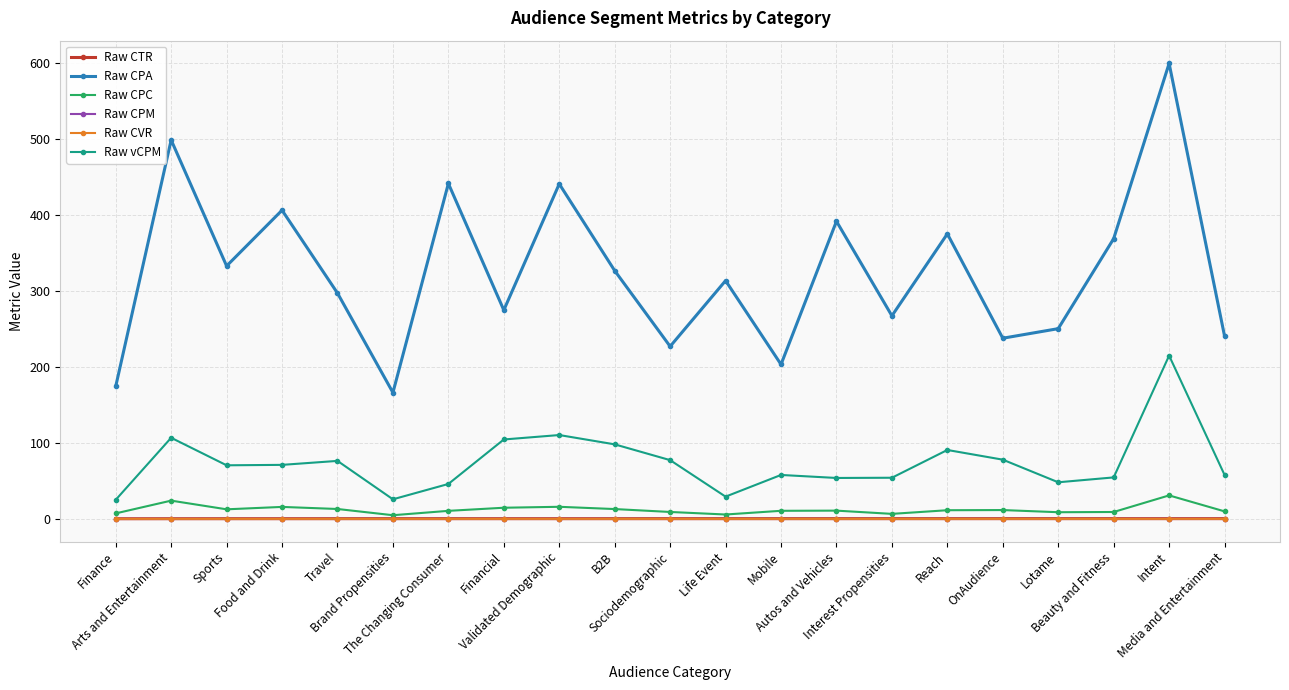

What is the minimum value for Raw vCPM?

25.1